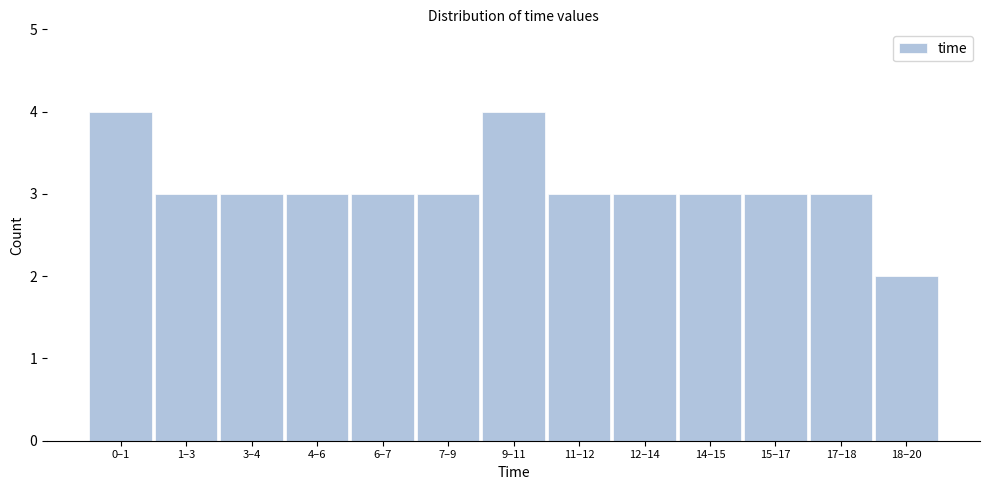

Reading right to left, list all the values displayed in this chart.

18–20=2	17–18=3	15–17=3	14–15=3	12–14=3	11–12=3	9–11=4	7–9=3	6–7=3	4–6=3	3–4=3	1–3=3	0–1=4